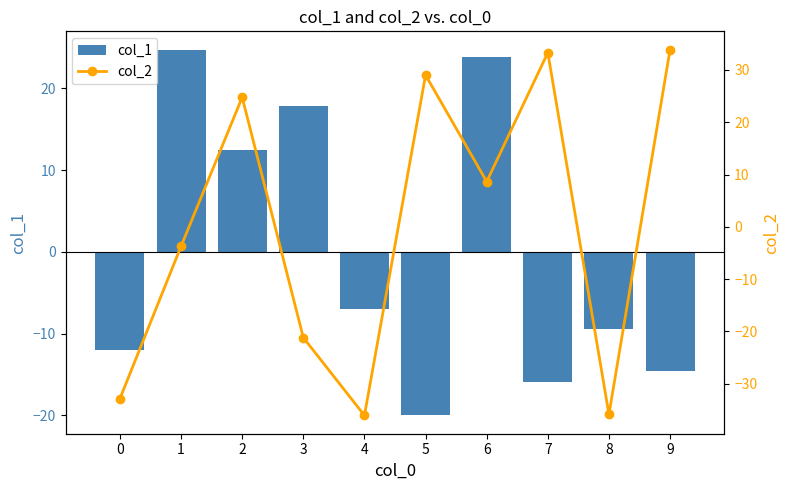

Which has a higher value, 2 or 7?

2